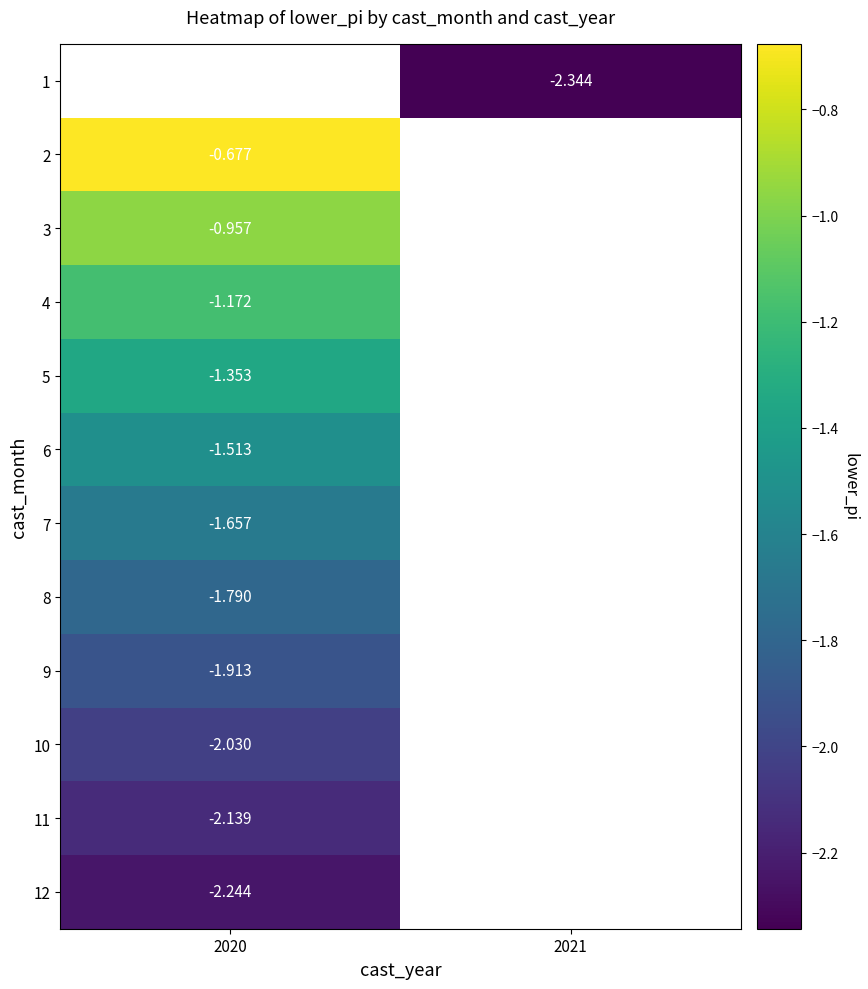

Is the value of 8 at 2021 greater than the value of 9 at 2021?

No